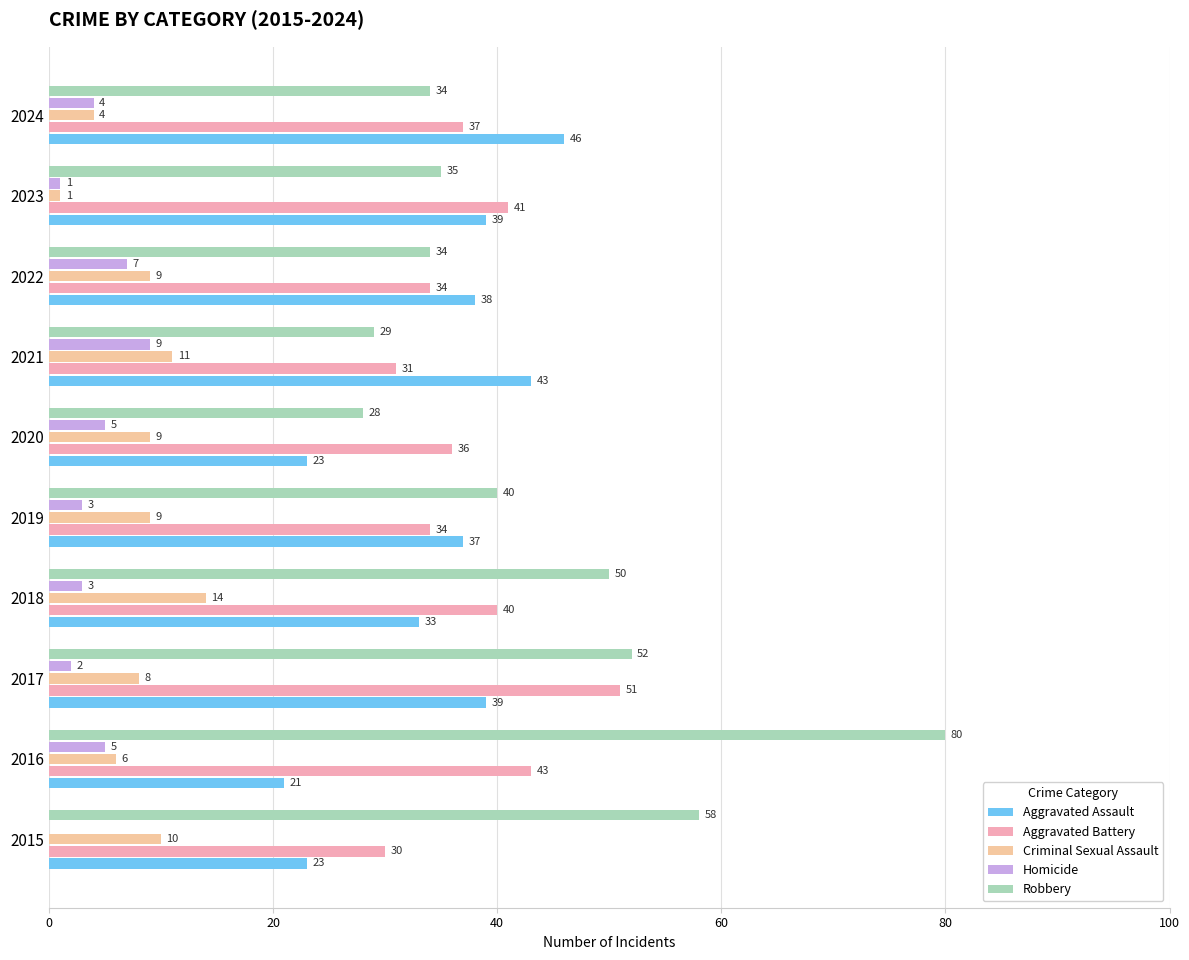

Which series changed the most between 2016 and 2021?

Robbery